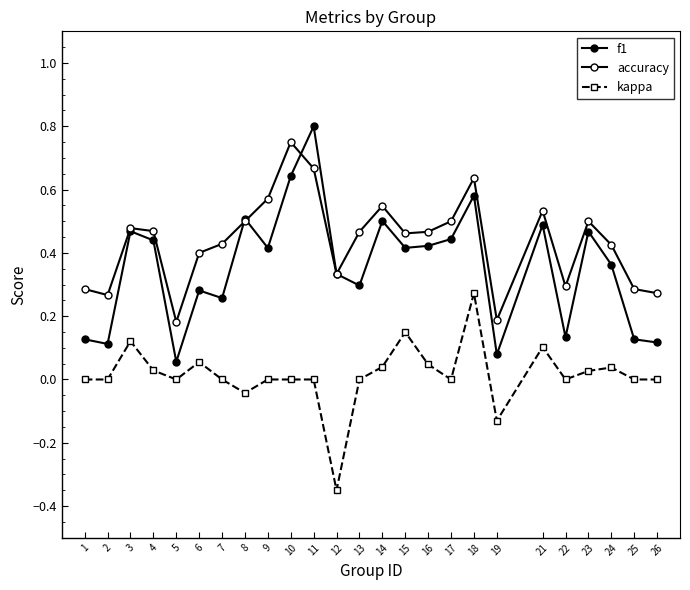

How many distinct data groups are displayed?

3